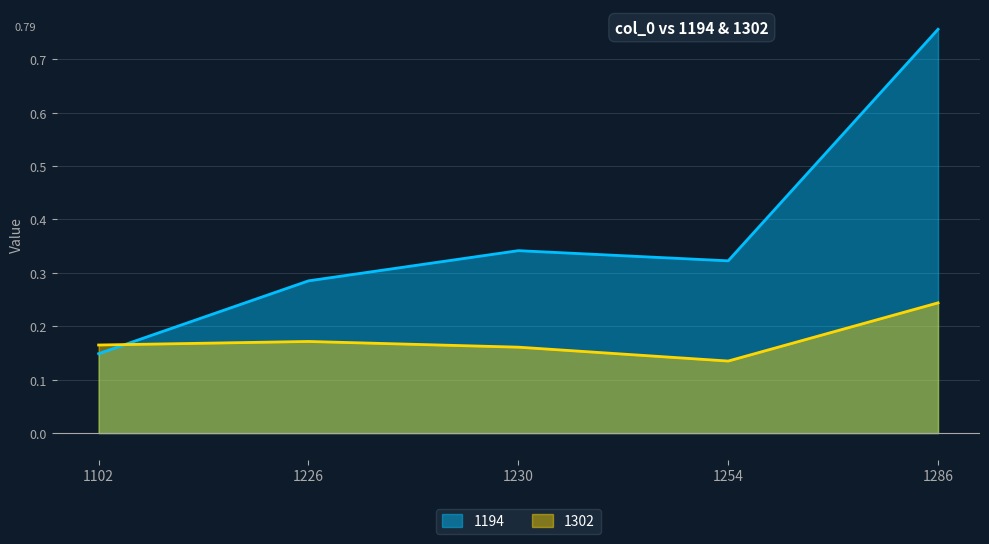

At which category does 1302 reach its first local peak?

1226